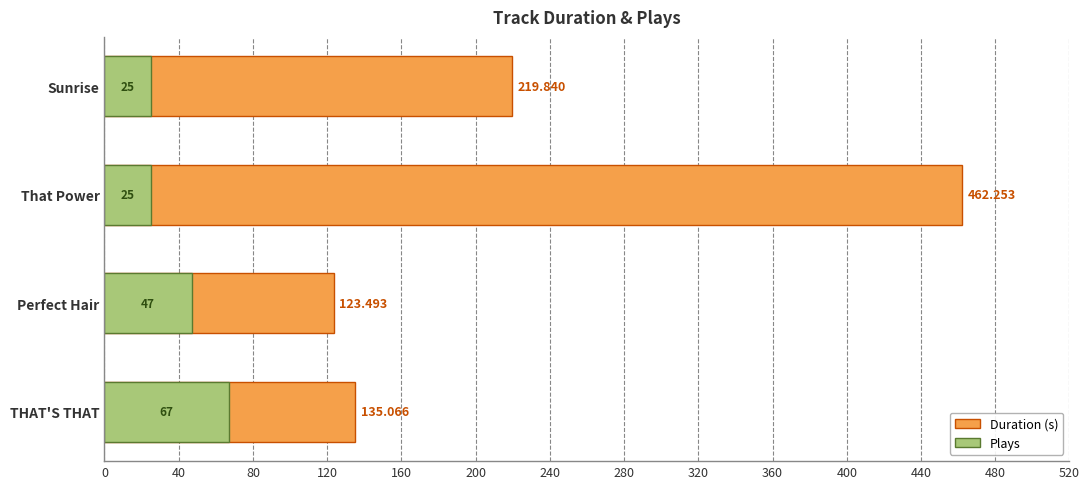

Between THAT'S THAT and Perfect Hair, which series saw the biggest shift?

Plays